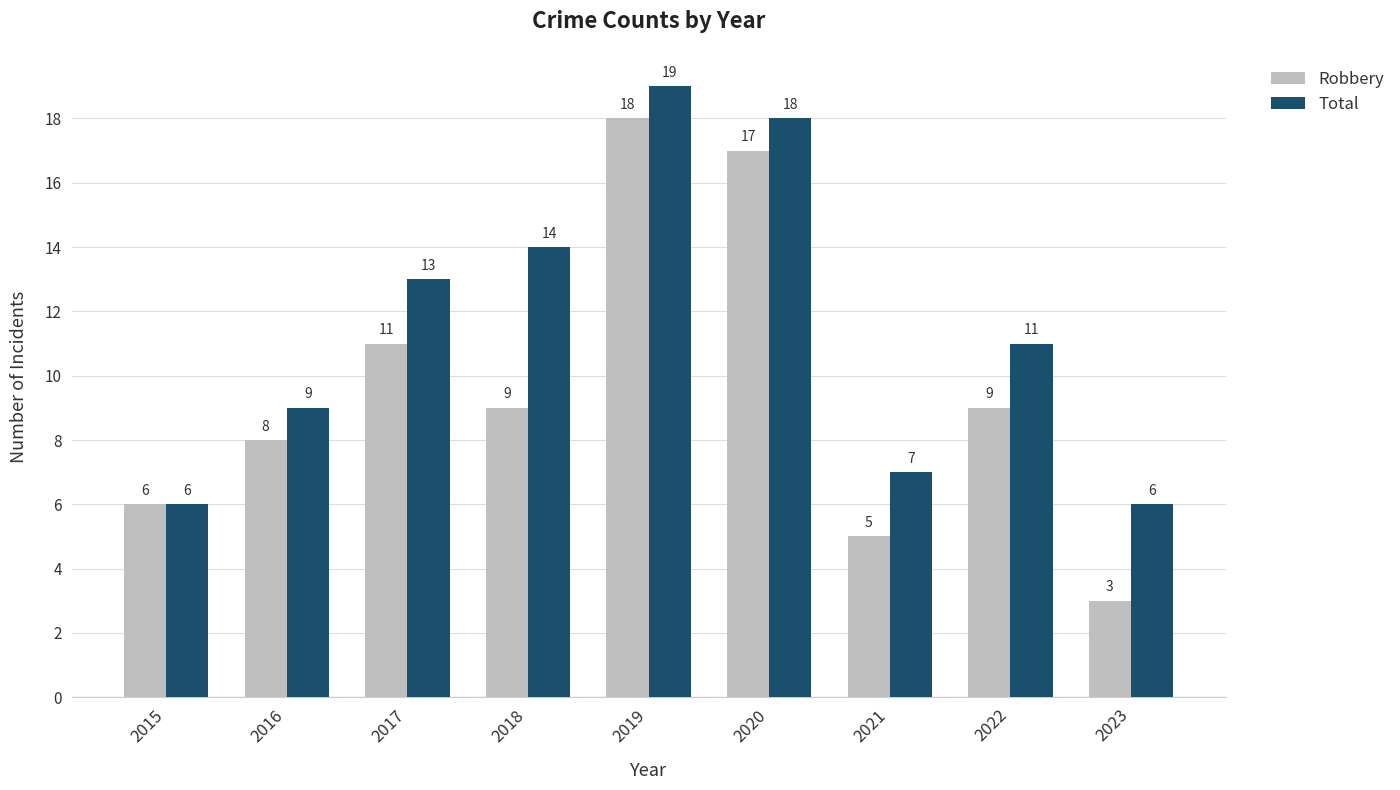

The value of Total at 2017 is 3. True or false?

False